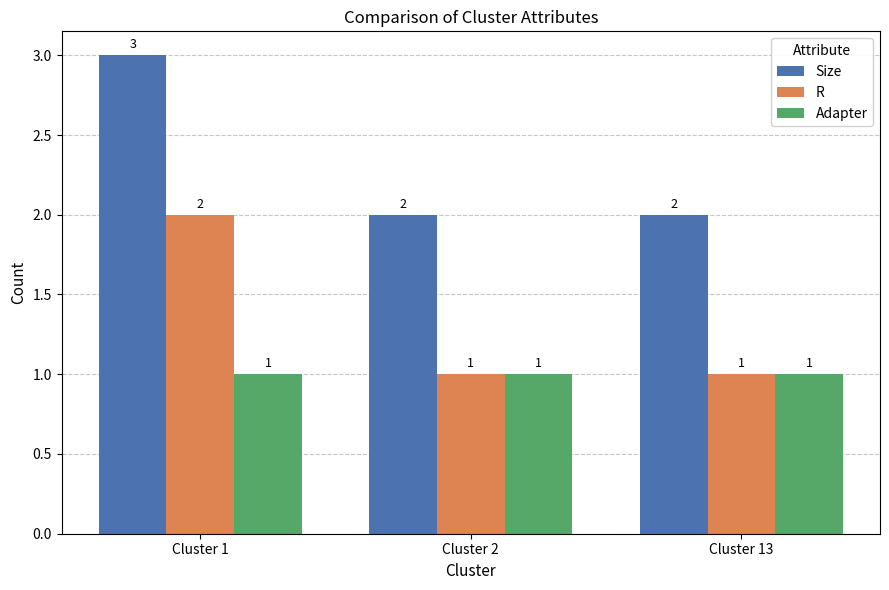

What are all the series names shown in the legend?

Size, R, Adapter